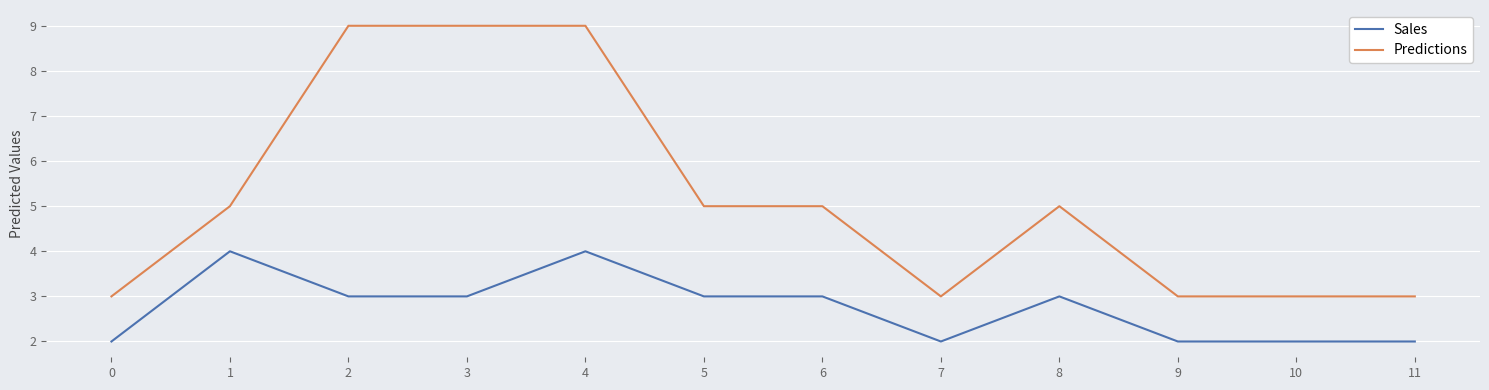

The Predictions series shows 9 at 3. True or false?

True